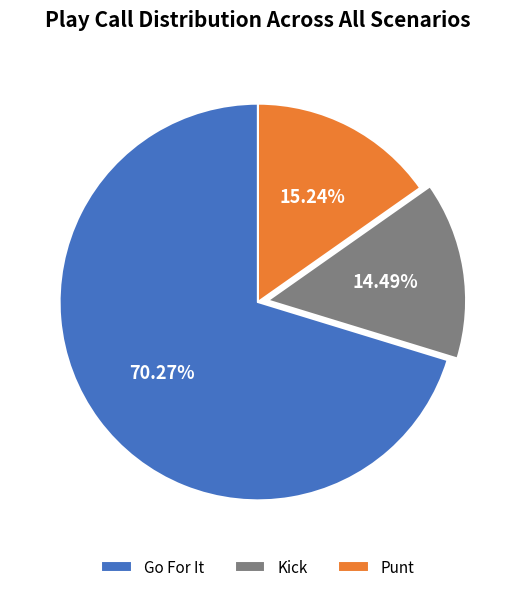

Is the sum of Go For It and Punt greater than half?

Yes